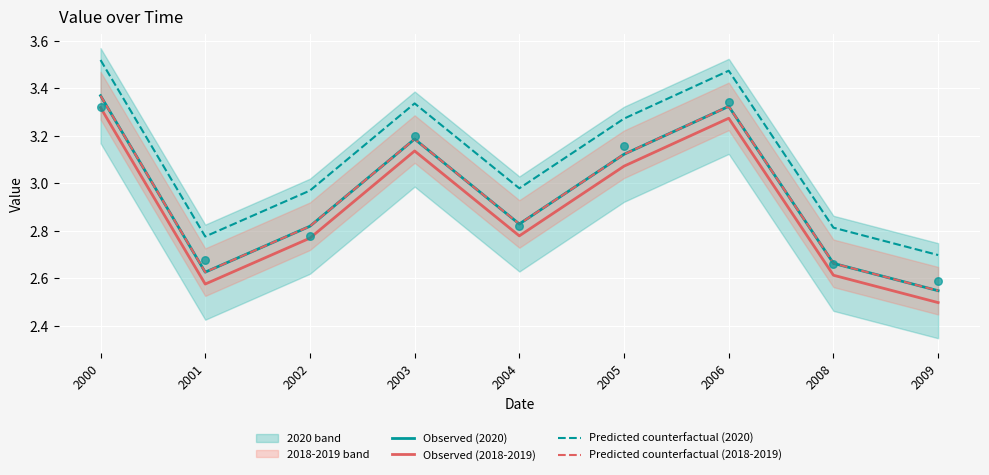

At which category is the sum across all series the highest?

2000